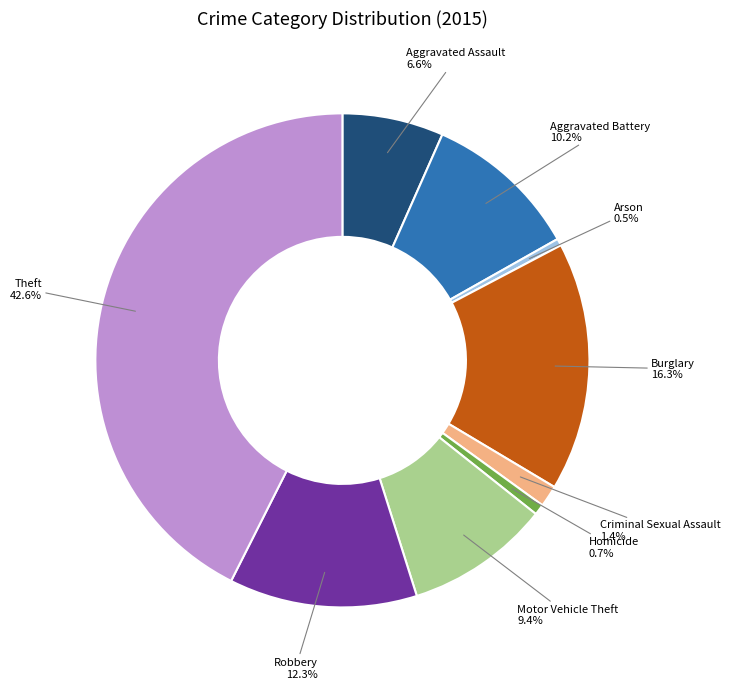

What percentage do Criminal Sexual Assault and Homicide together represent?

2.1%